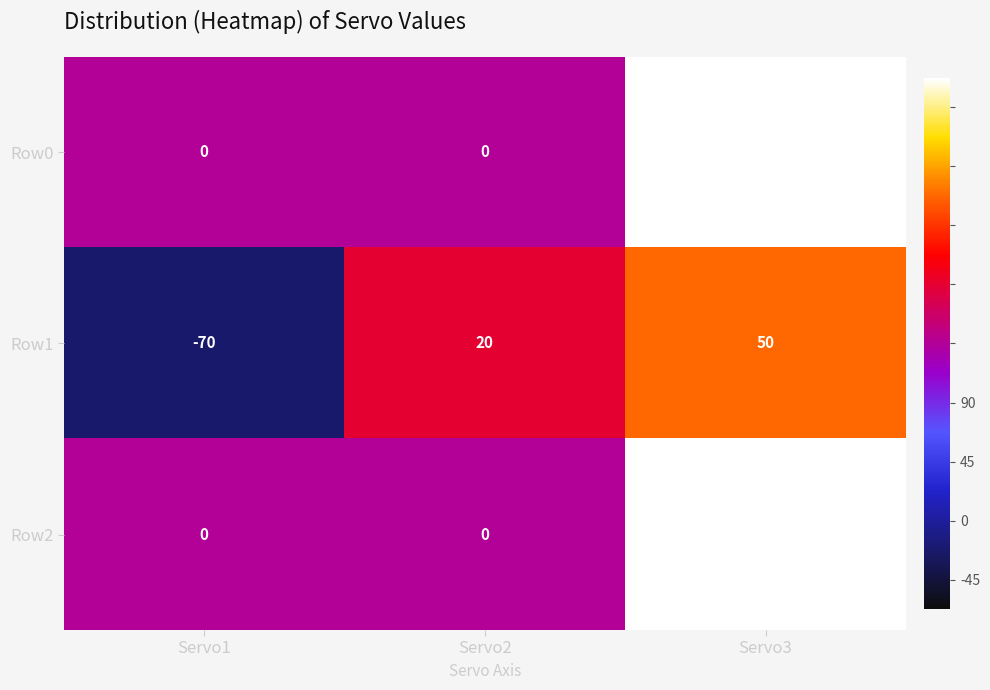

What is the sum of all Row2 values?

90